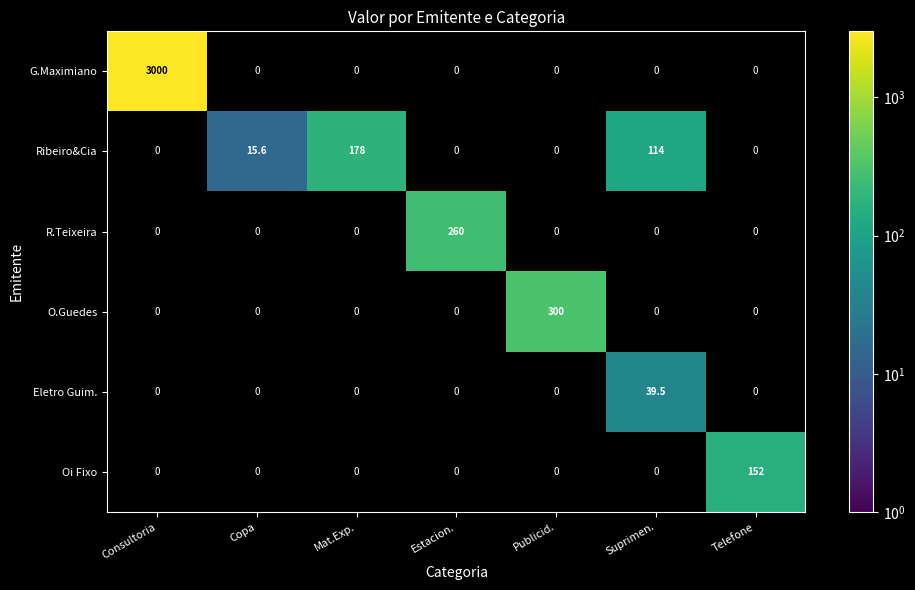

True or false: G.Maximiano has a value of 5250.1 at Consultoria.

False